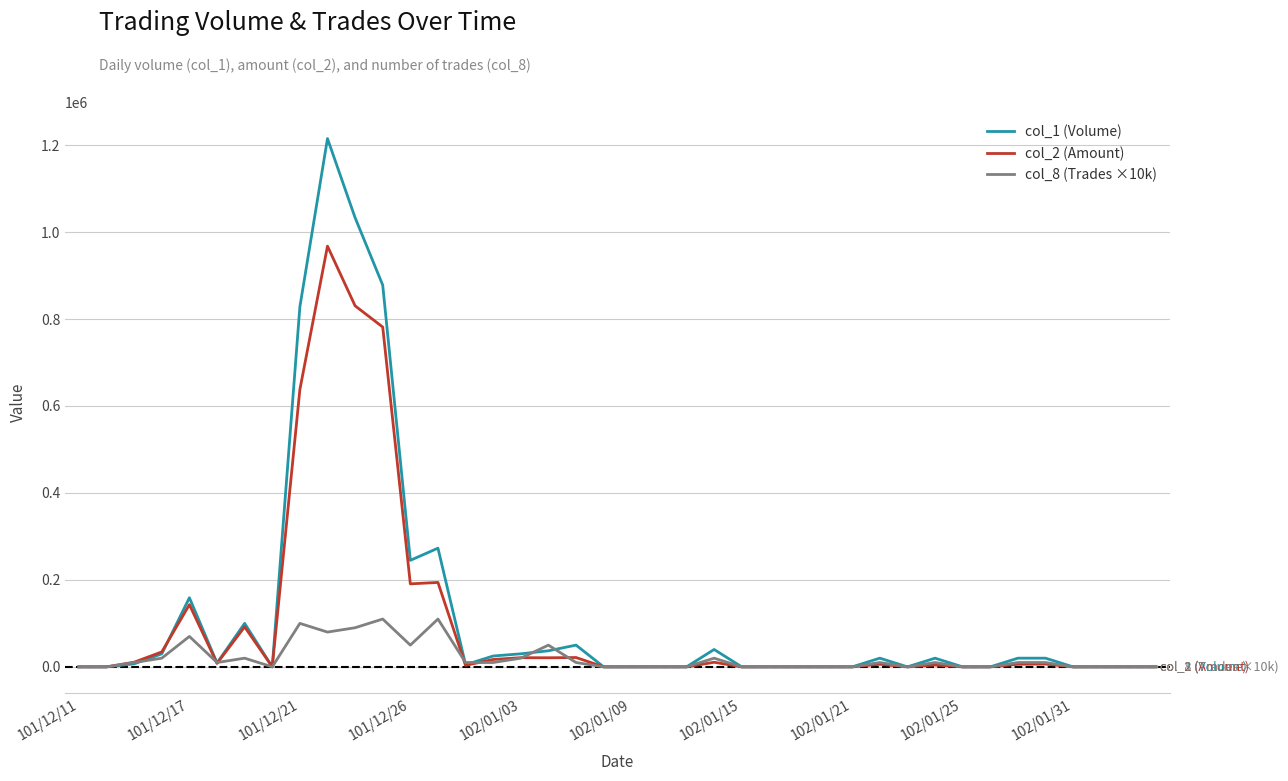

What is the maximum value for col_1 (Volume)?

1215000